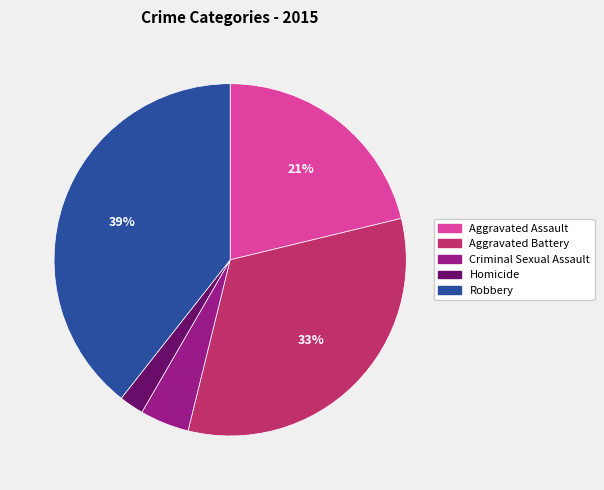

Which has a higher value, Homicide or Robbery?

Robbery